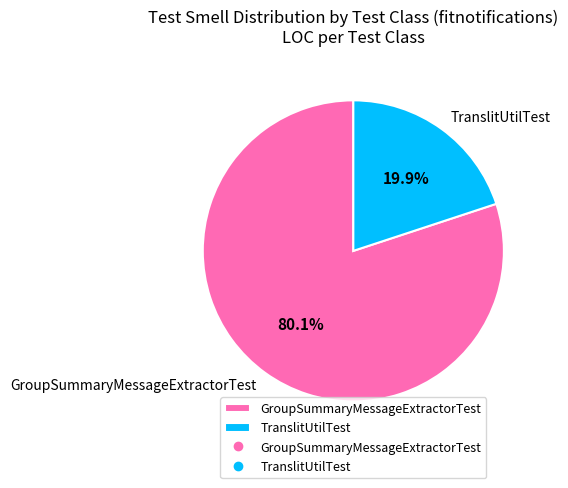

Which has a higher value, GroupSummaryMessageExtractorTest or TranslitUtilTest?

GroupSummaryMessageExtractorTest